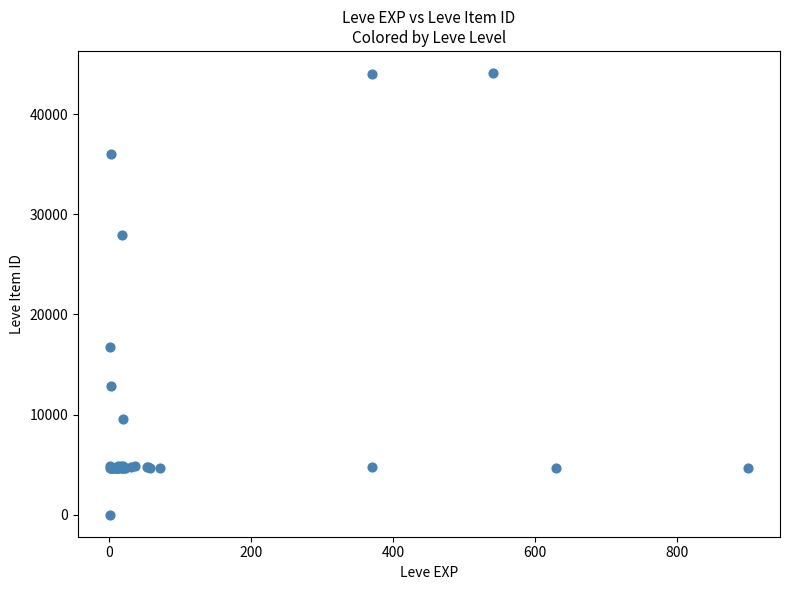

What Y value in the scatter plot is closest to 22050?

16734